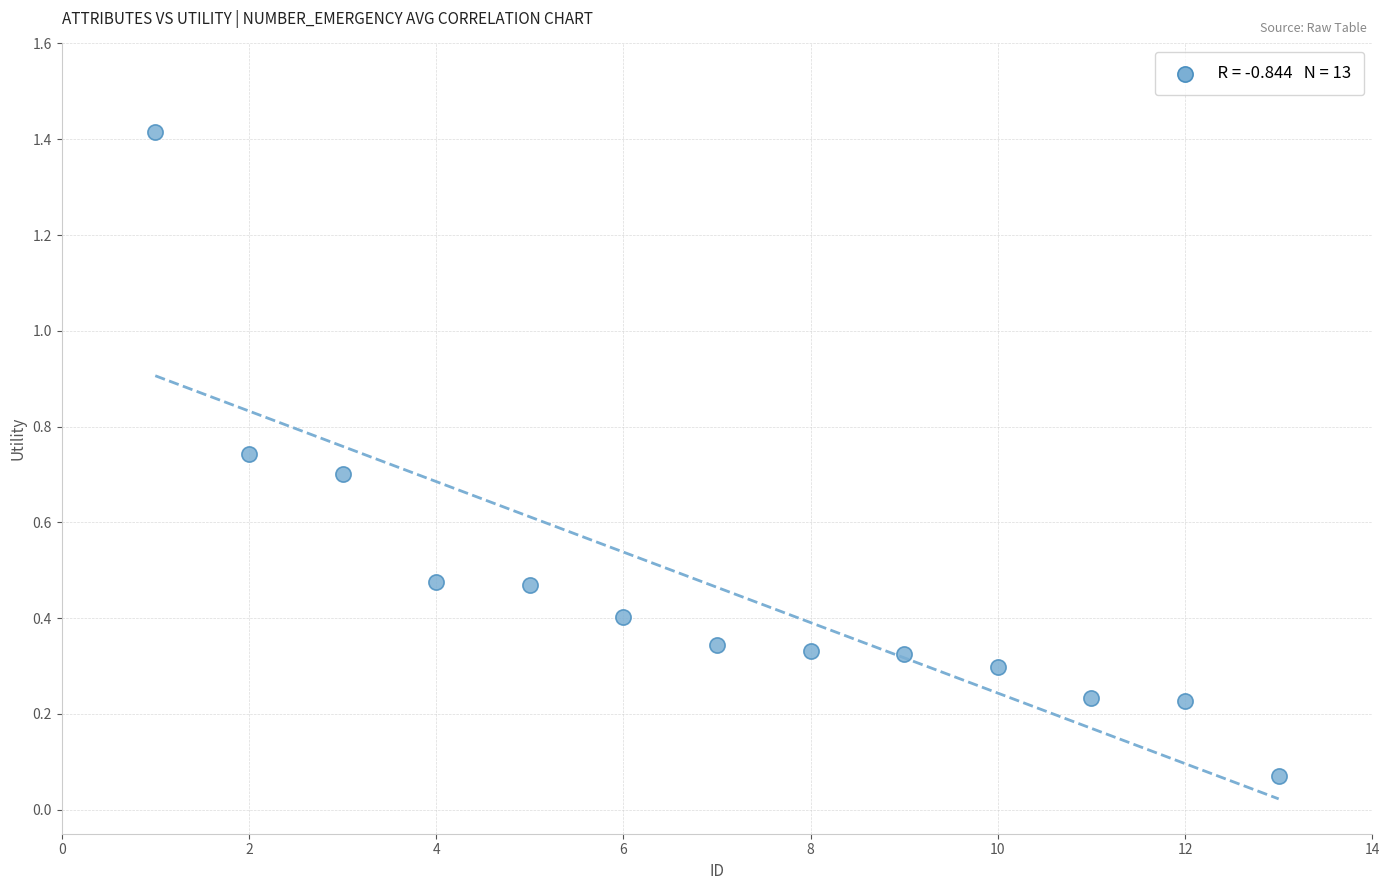

What is the range of Y values (max minus min)?

1.3